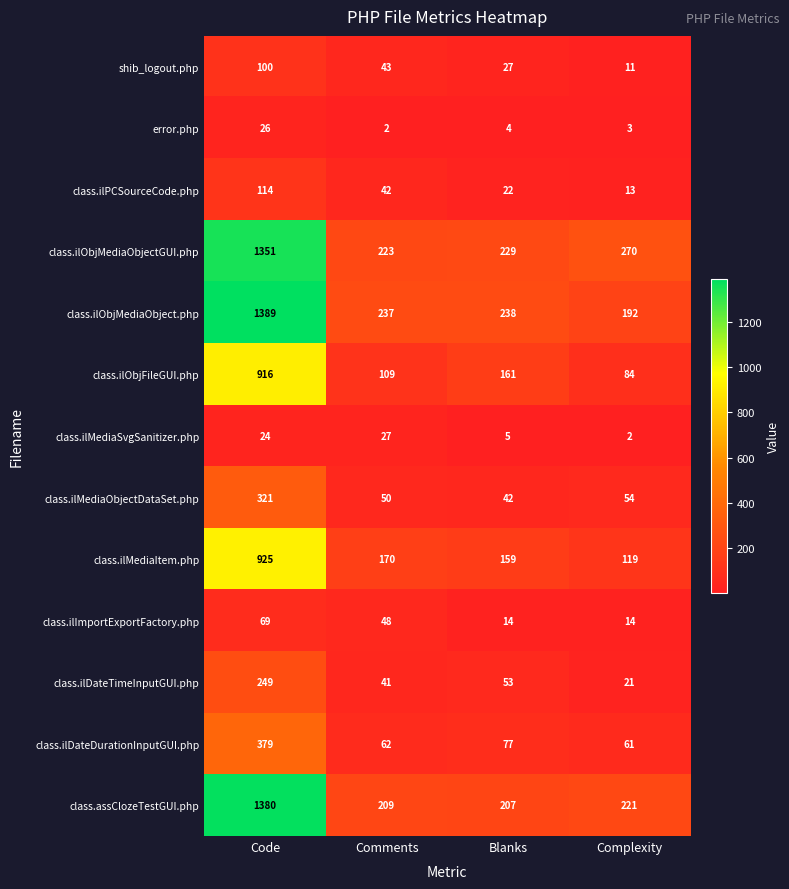

How many data points in class.ilObjFileGUI.php are less than 161?

2